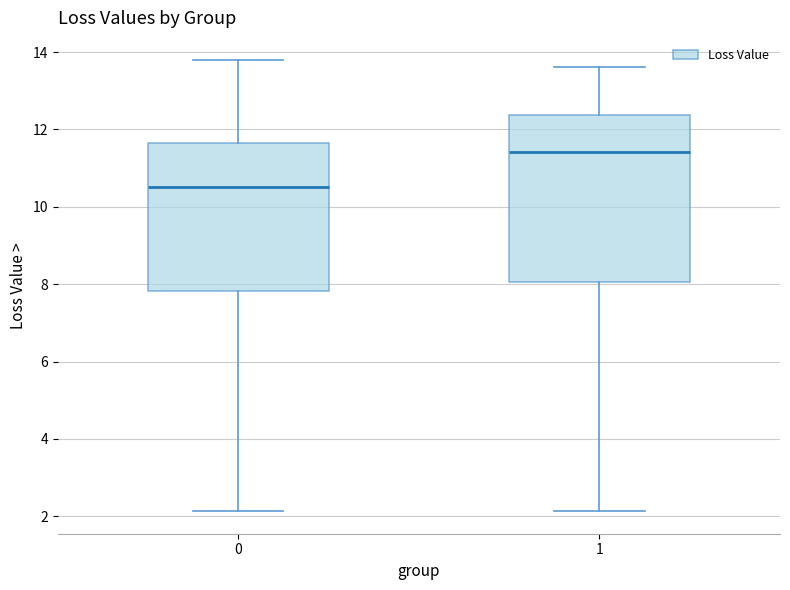

Which box's median line is the highest?

1